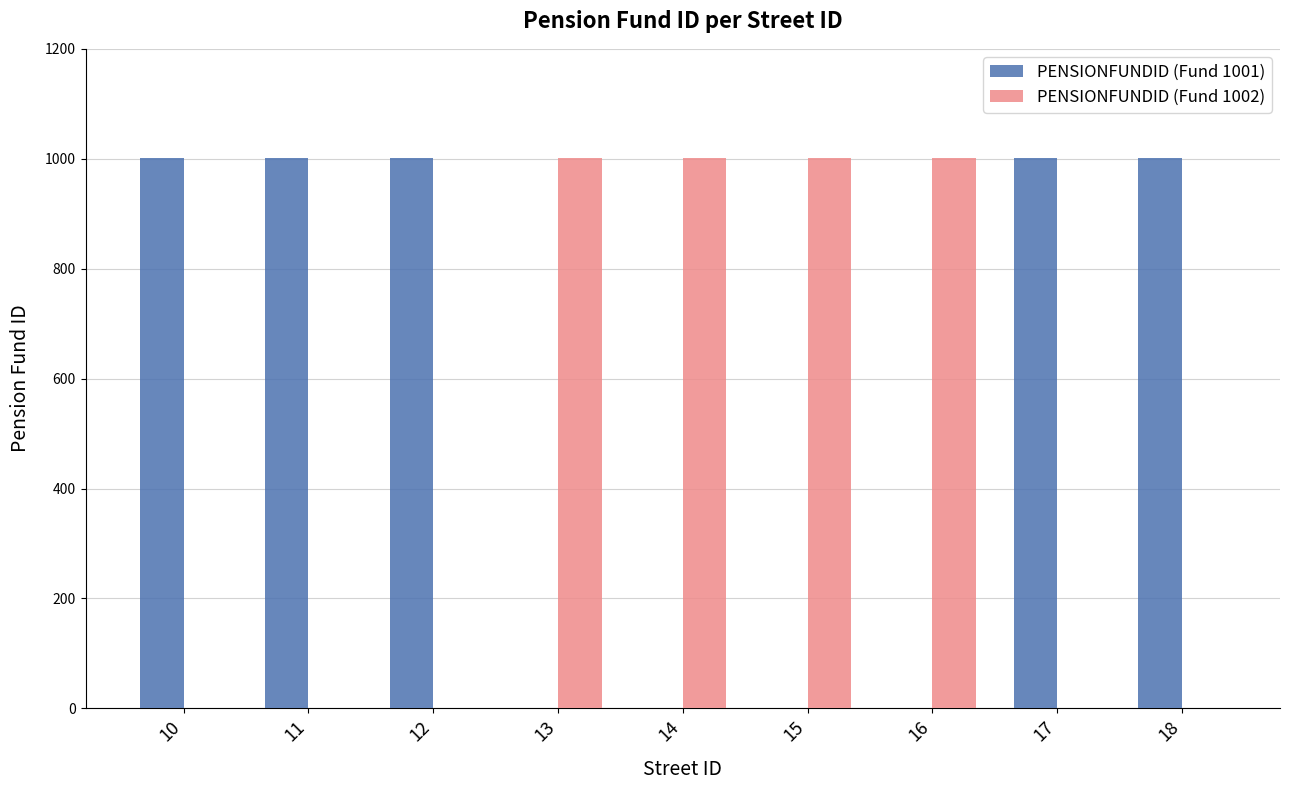

What is the maximum value shown in the chart?

1002